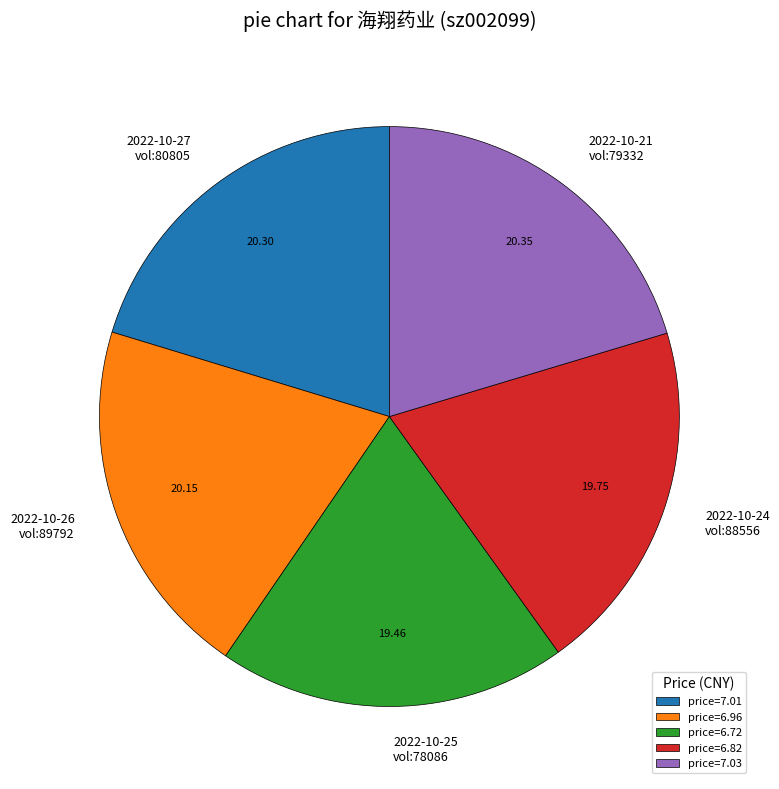

Does any single category account for the majority?

No